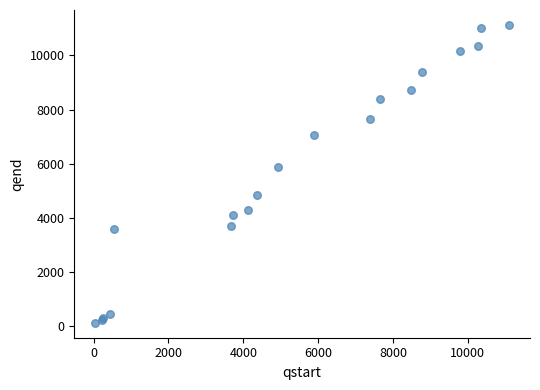

What Y value in the scatter plot is closest to 5625?

5894